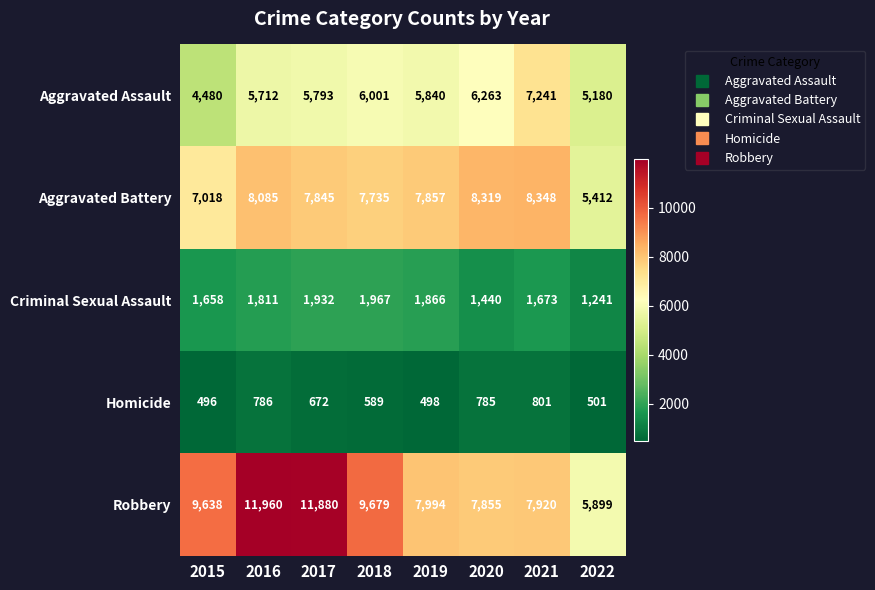

The Aggravated Assault series shows 5712 at 2016. True or false?

True